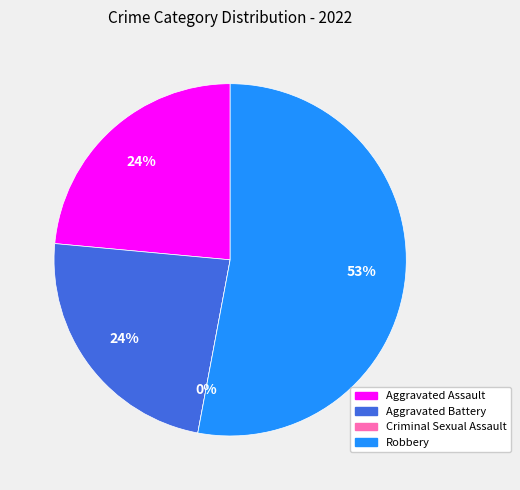

Rank the categories by value from highest to lowest.

Robbery, Aggravated Assault, Aggravated Battery, Criminal Sexual Assault